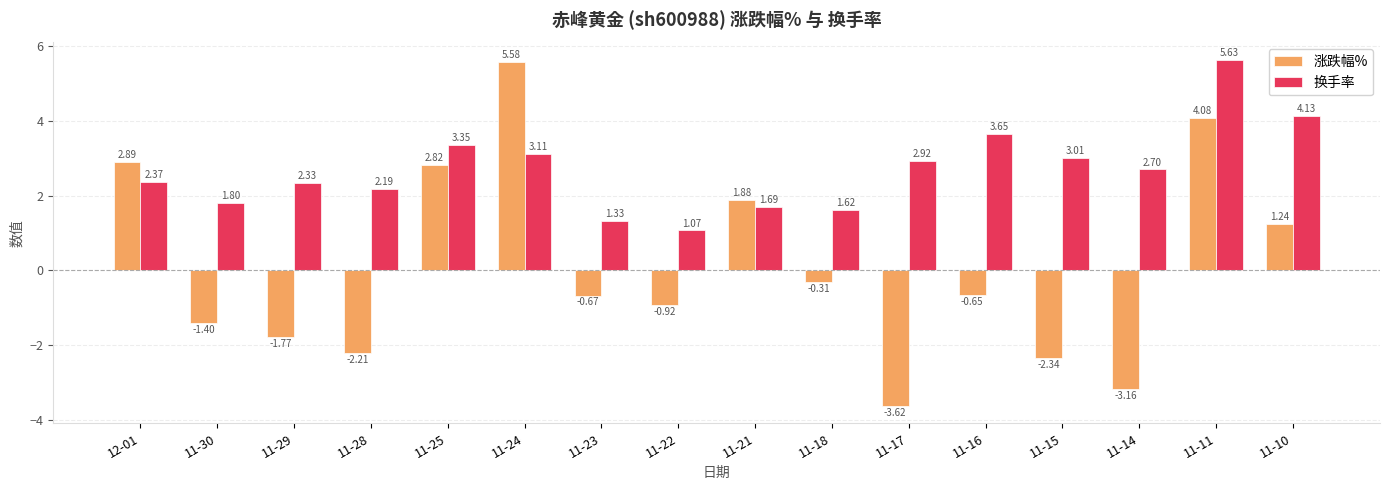

What are all the series names shown in the legend?

涨跌幅%, 换手率